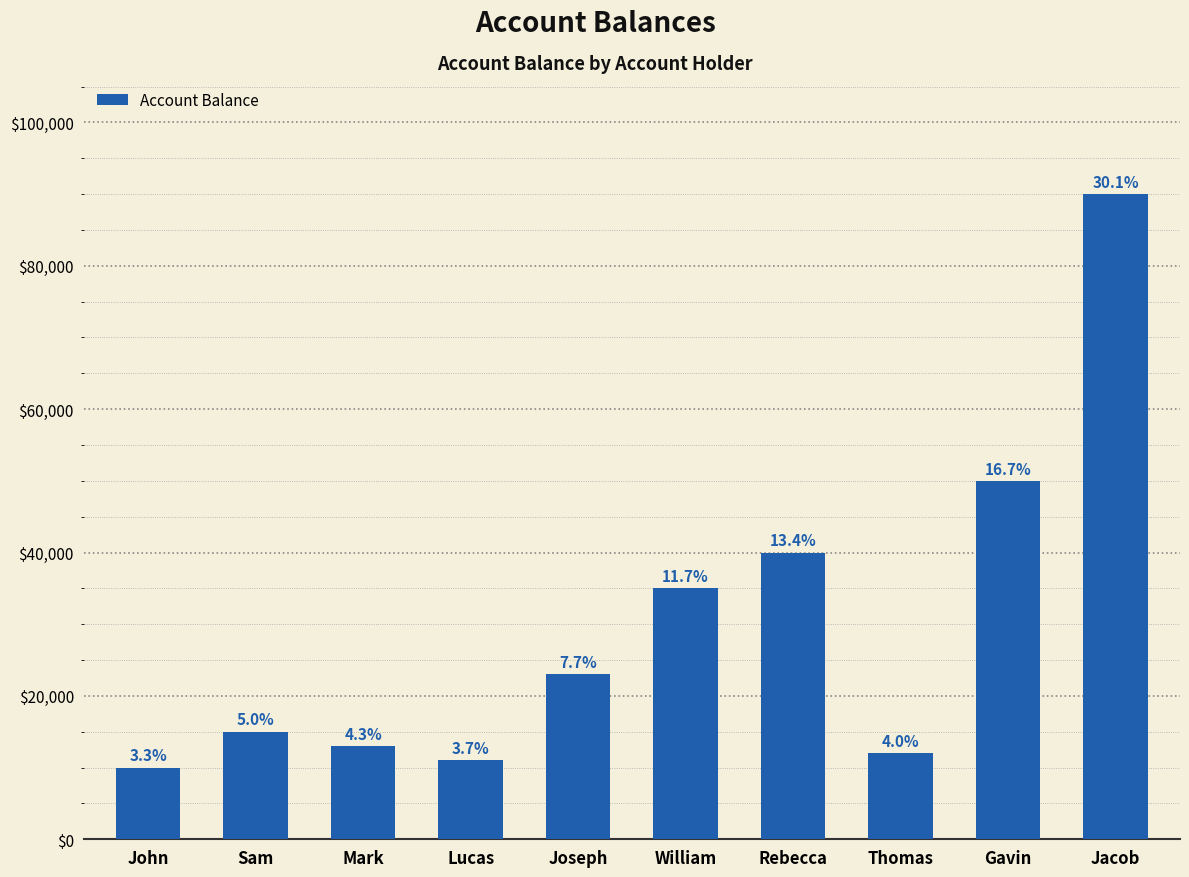

Does the chart contain any negative values?

No